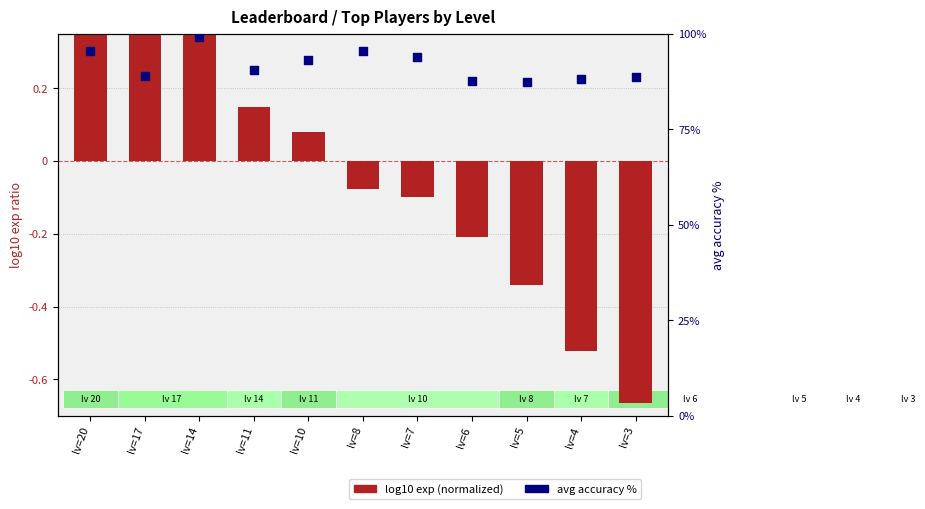

Which series reaches the minimum Y coordinate?

log10 exp (normalized)